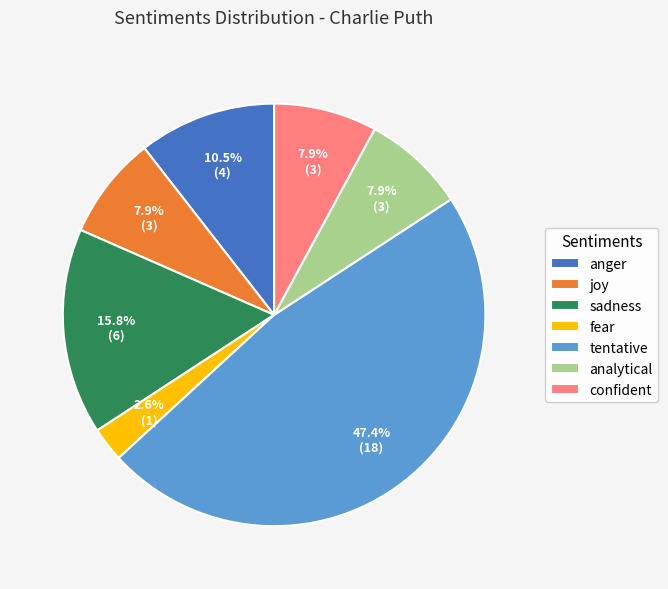

To the nearest percent, what is the combined percentage of joy and confident?

16%